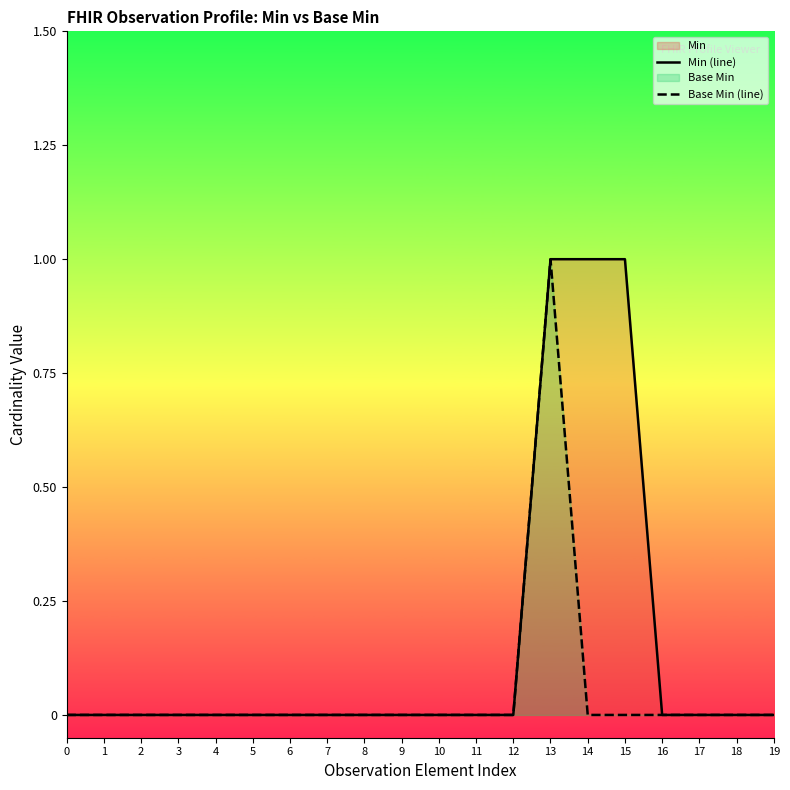

The Base Min (line) series shows 1 at 0. True or false?

False